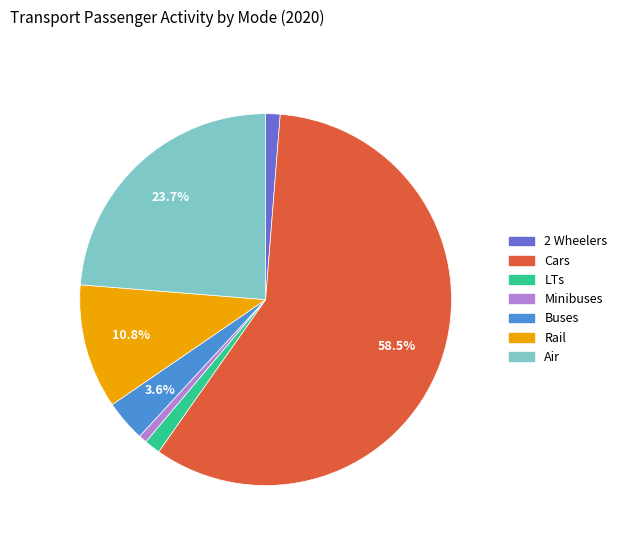

Which category has the biggest portion of the pie?

Cars